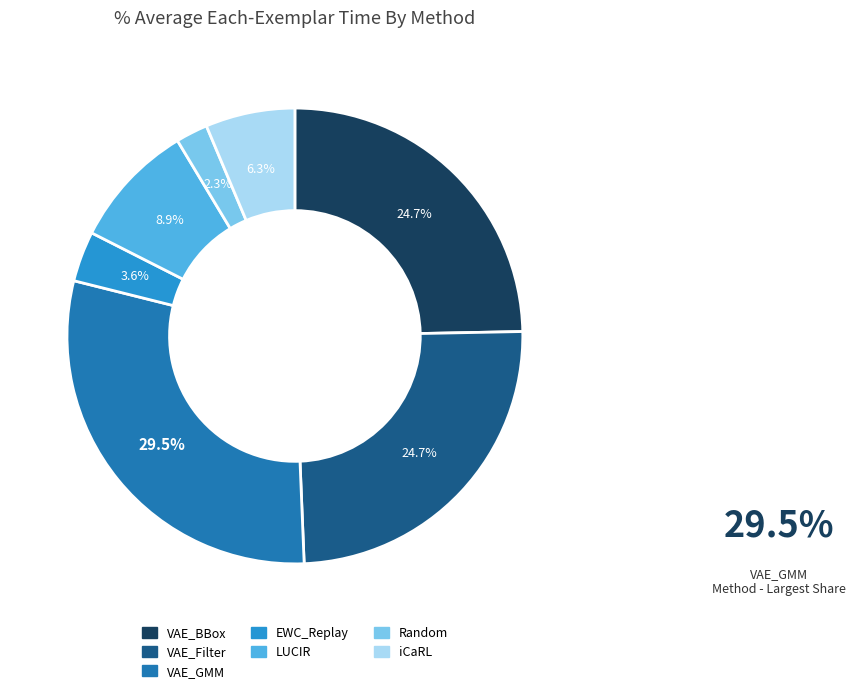

Combined, do Random and iCaRL account for over 50%?

No